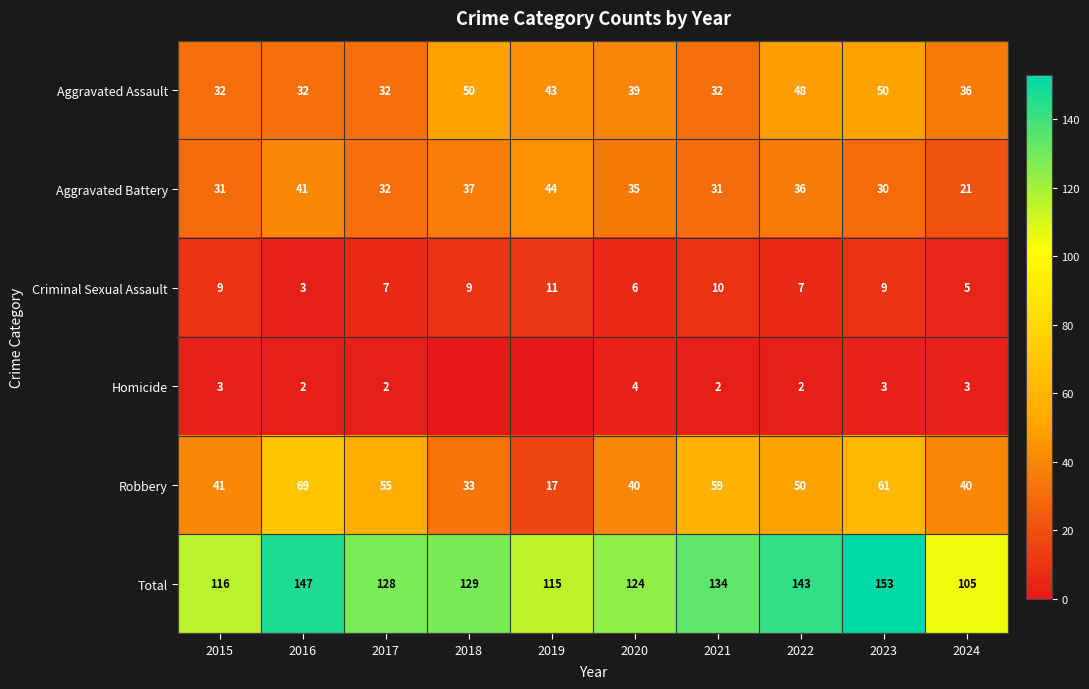

Which label corresponds to the smallest value in the chart?

2018